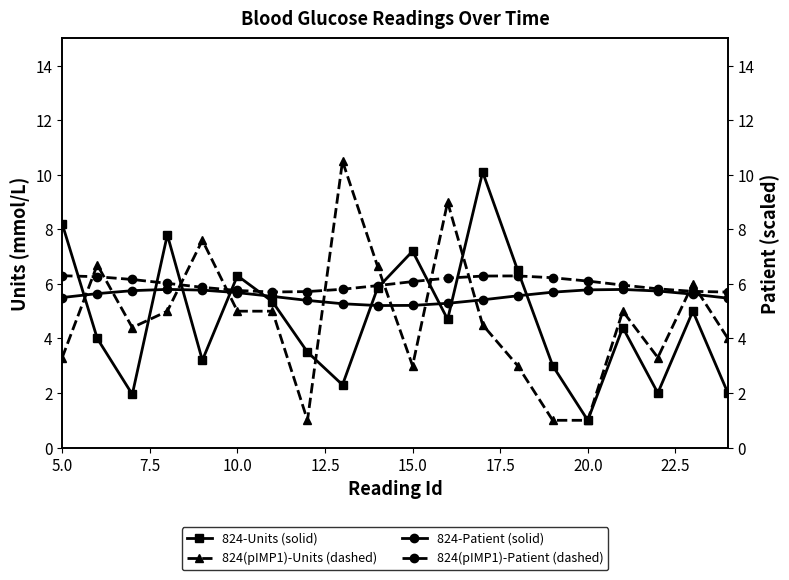

What is the highest value of the 824-Units (solid) series?

10.1